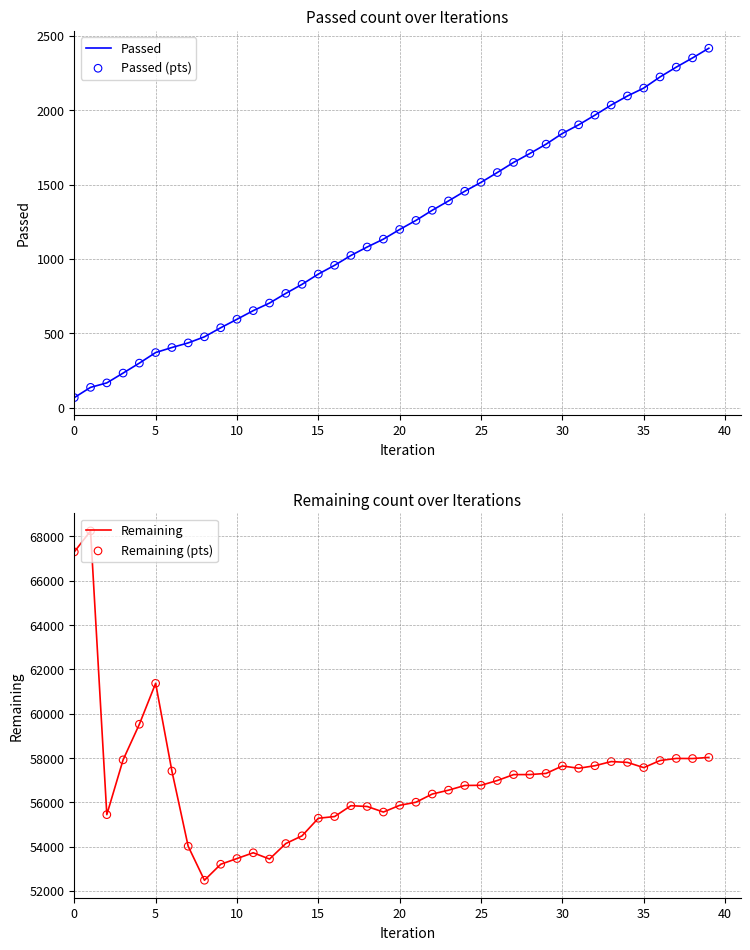

Which series contains the lowest Y value?

Passed